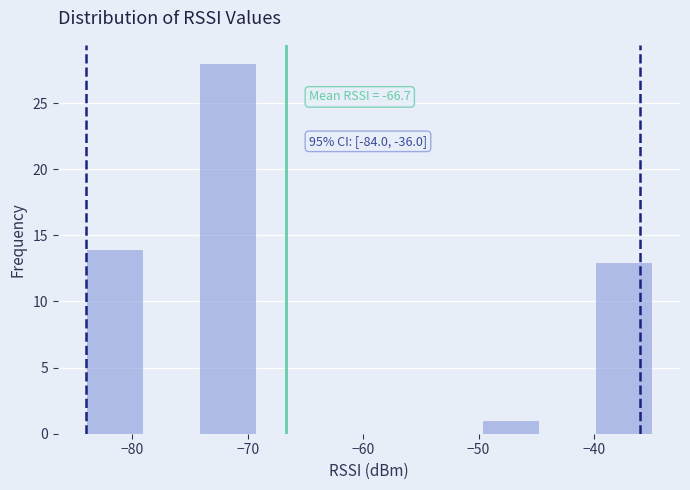

Over which range of the x-axis is the bar tallest?

-74.2 to -69.3